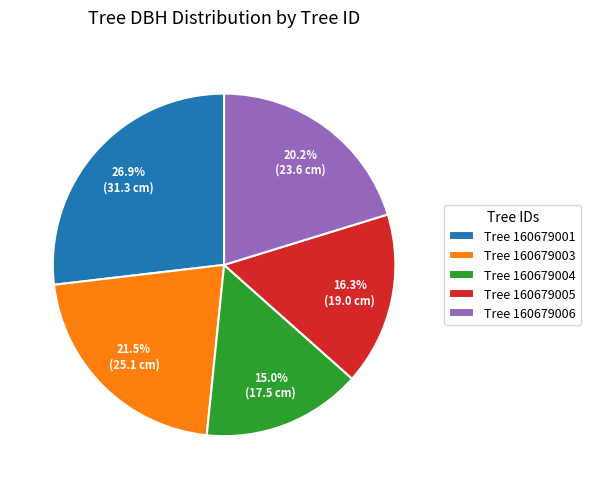

Which slice is the smallest?

Tree 160679004